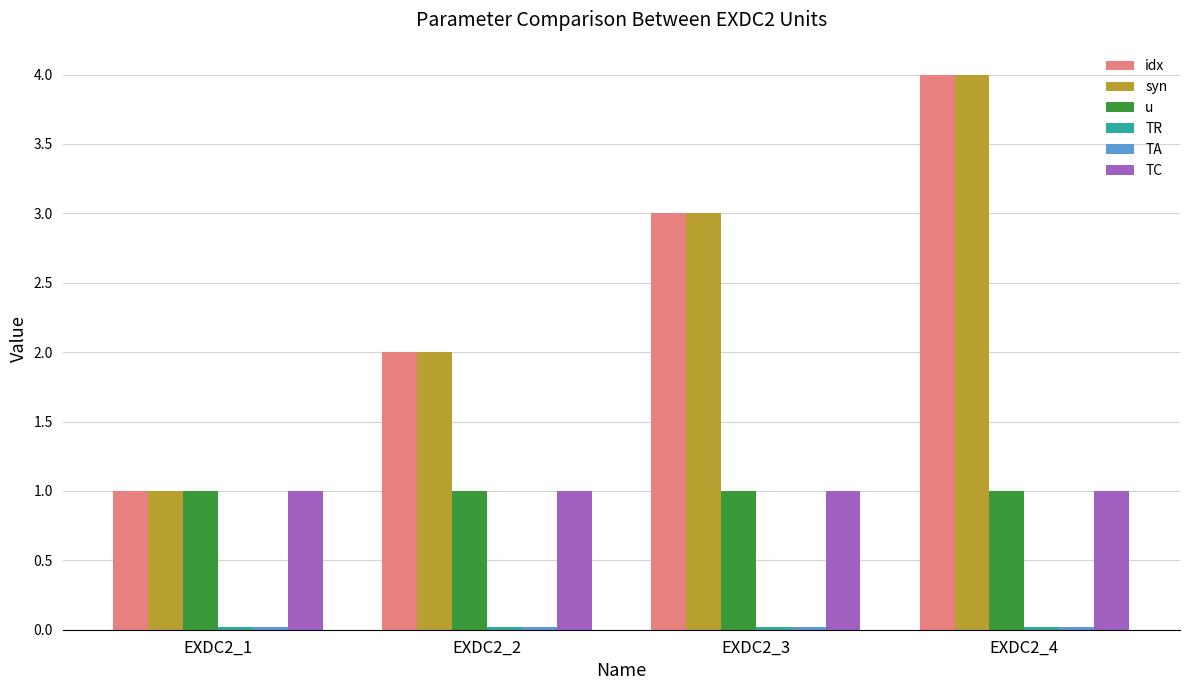

At which category is the sum across all series the highest?

EXDC2_4